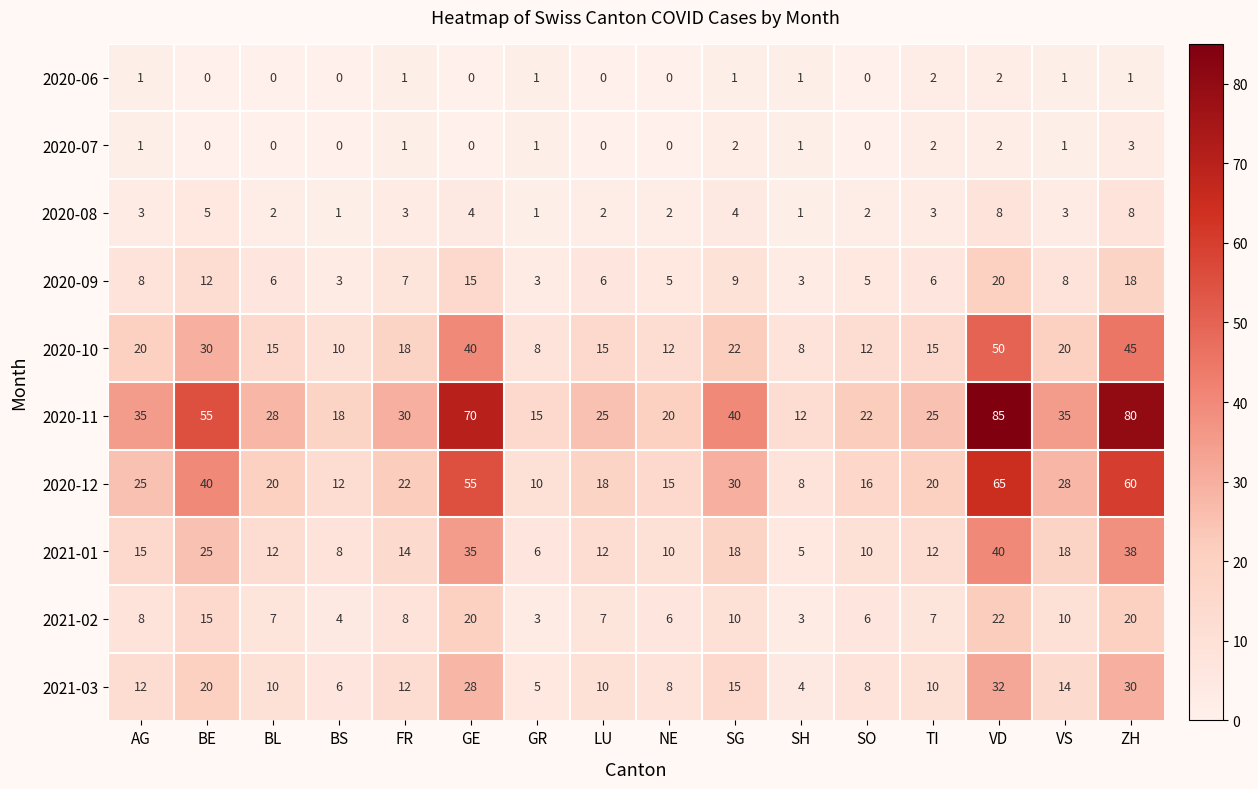

How many categories are shown in the chart?

16